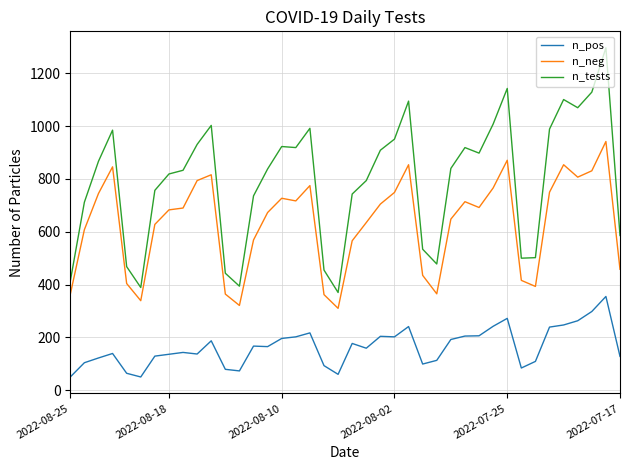

Which series has the widest spread of values?

n_tests